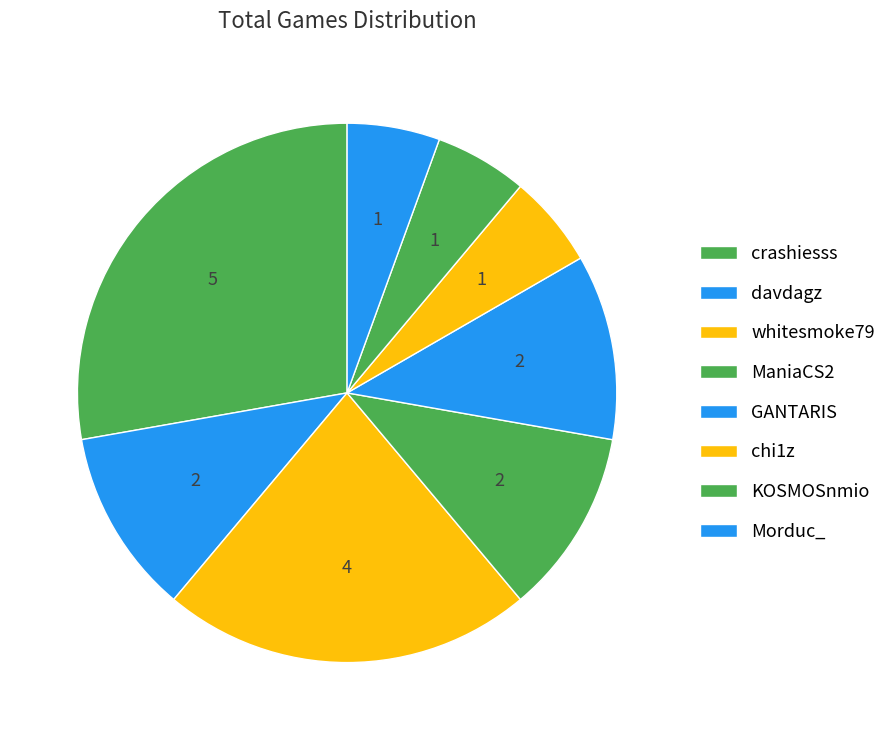

The KOSMOSnmio slice represents 1% of the pie. True or false?

False